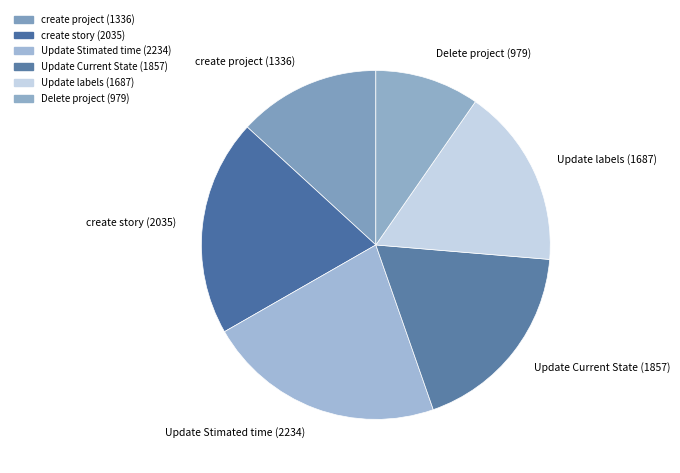

Which has a higher value, create project or Update Current State?

Update Current State